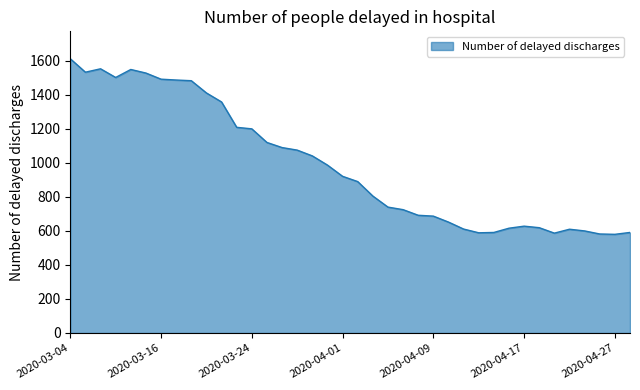

What is the greatest value displayed?

1612